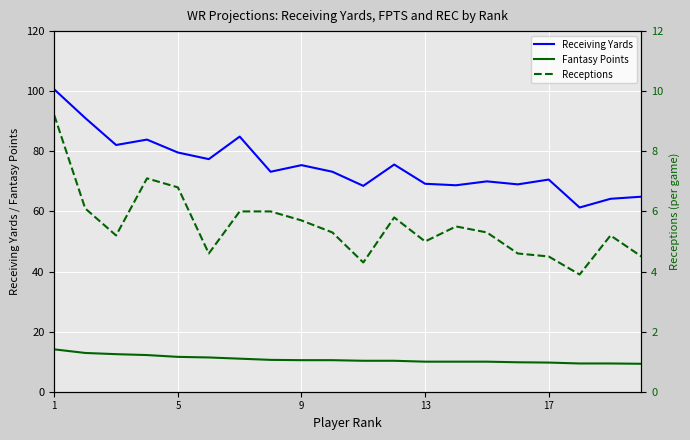

The Receiving Yards series shows 16.7 at 9. True or false?

False